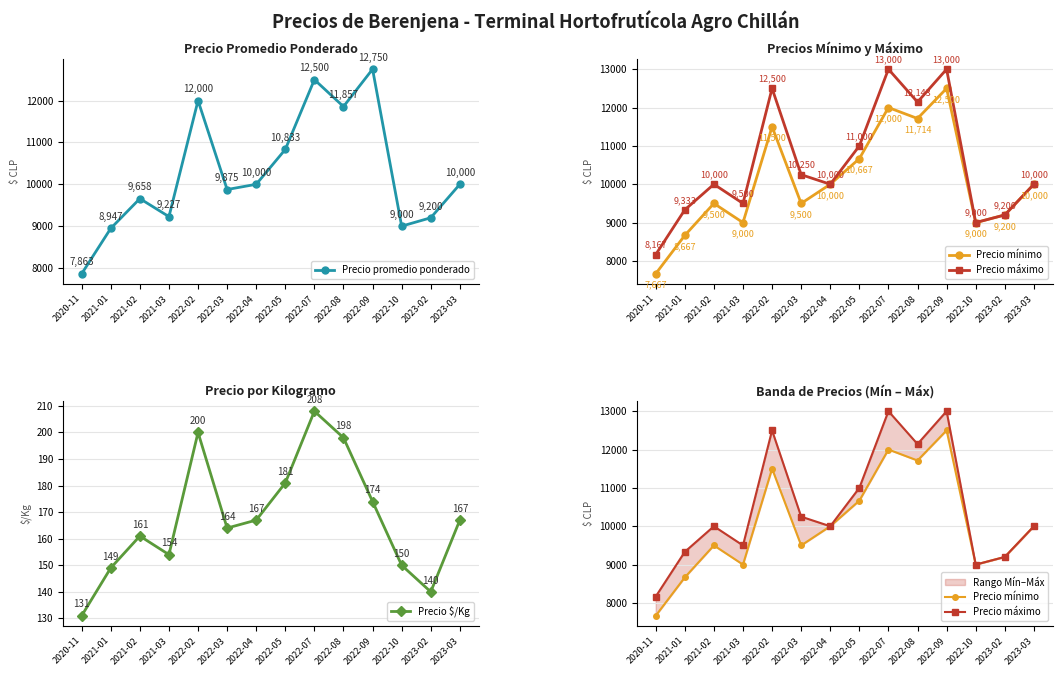

What is the difference between the Precio promedio ponderado values at 2021-02 and 2022-02?

2342